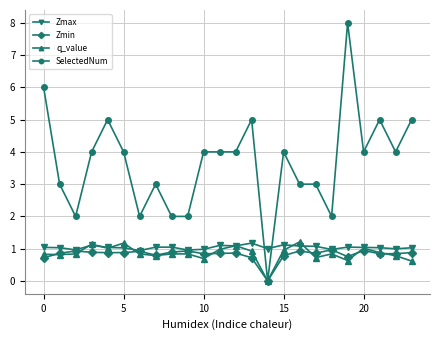

Which series has the largest range (max minus min)?

SelectedNum